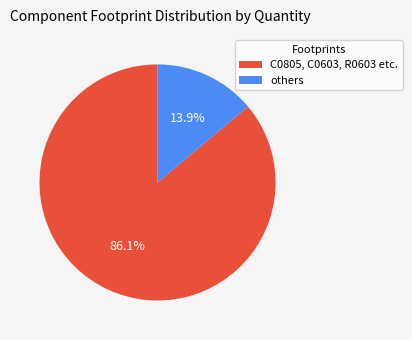

Is there a majority slice in this chart?

Yes